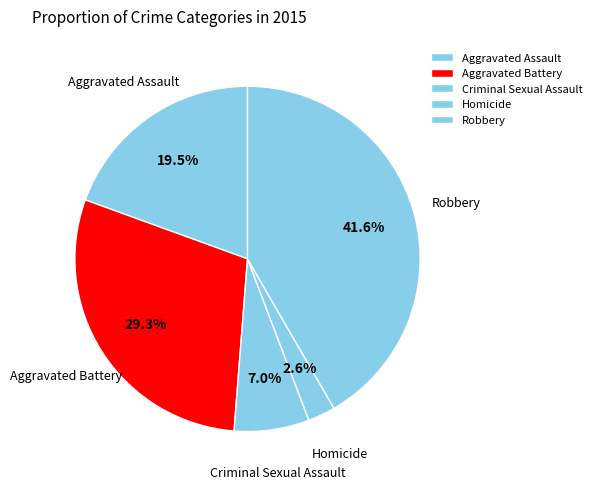

True or false: Criminal Sexual Assault accounts for 1% of the total.

False